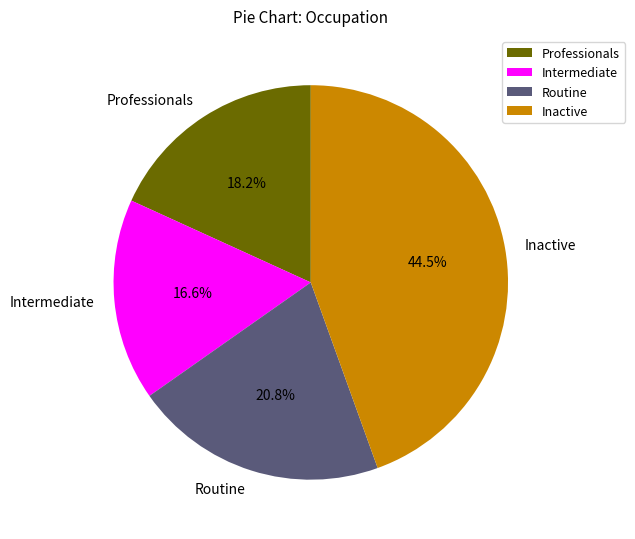

Do Intermediate and Professionals together represent more than half of the pie?

No